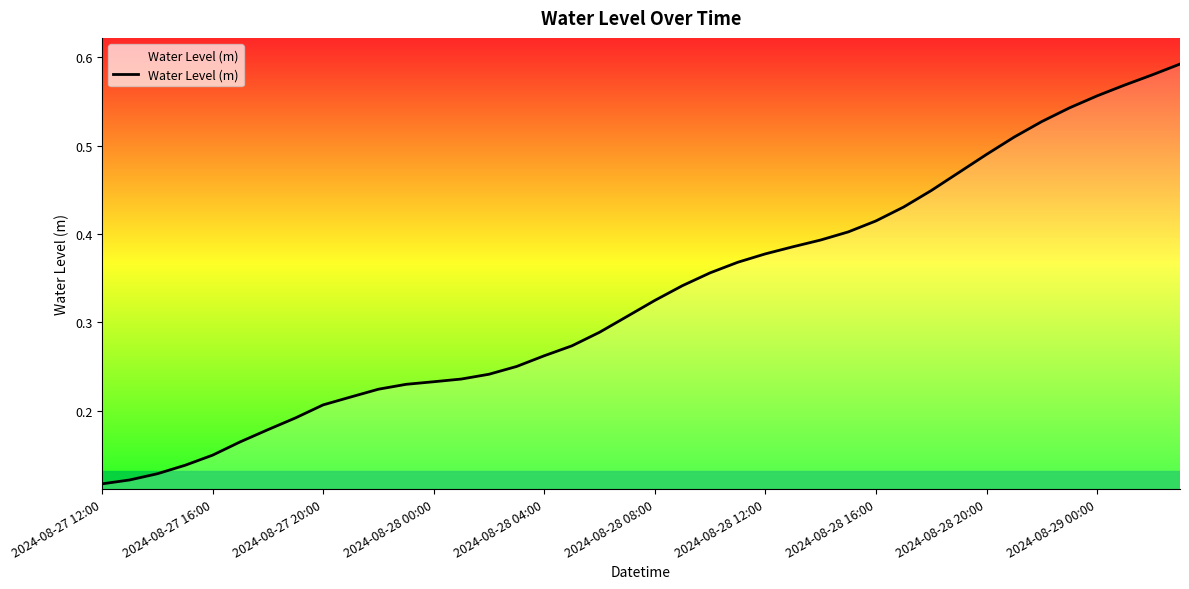

Does the chart display data point markers on the line(s)?

No